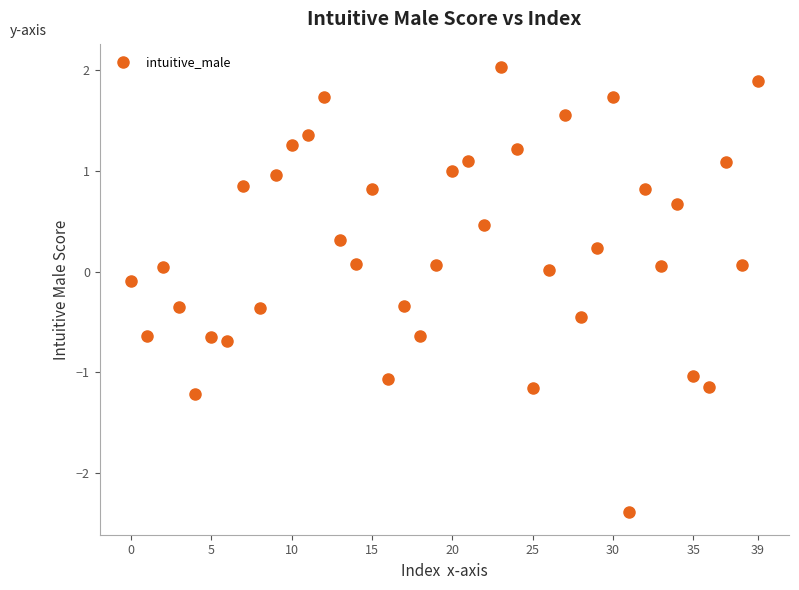

What is the range of Y values (max minus min)?

4.4